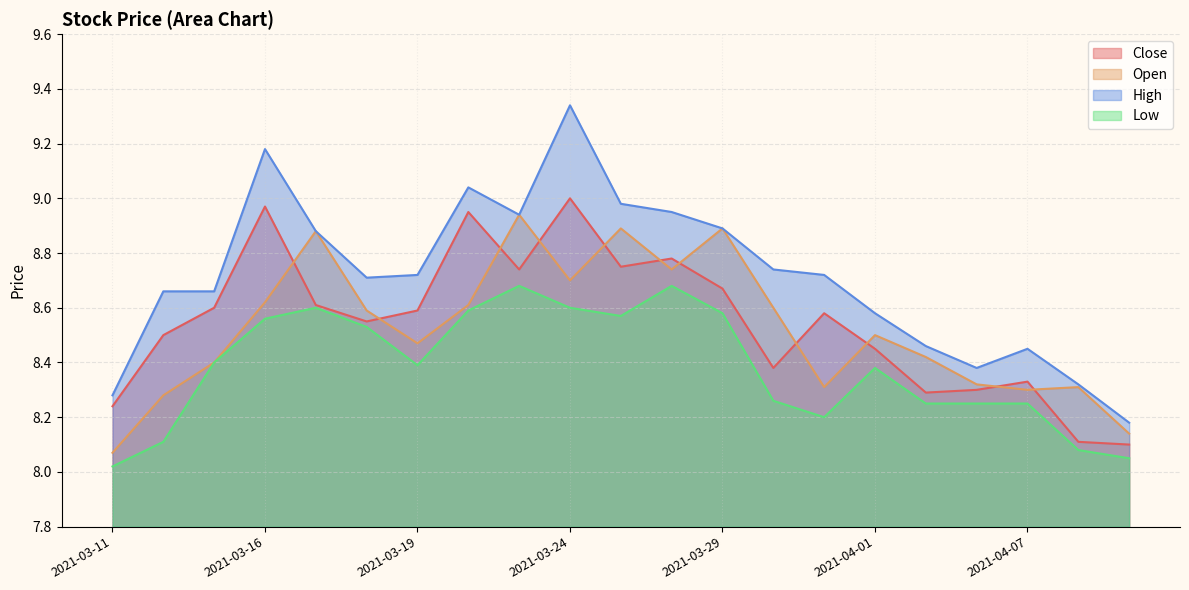

What is the difference between the open values at 2021-03-29 and 2021-03-26?

0.2